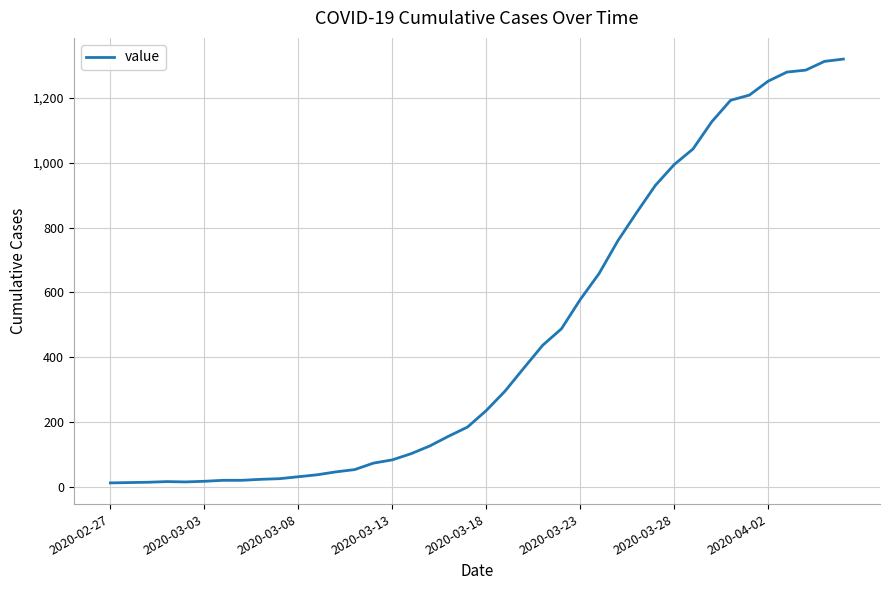

What is the greatest value displayed?

1319